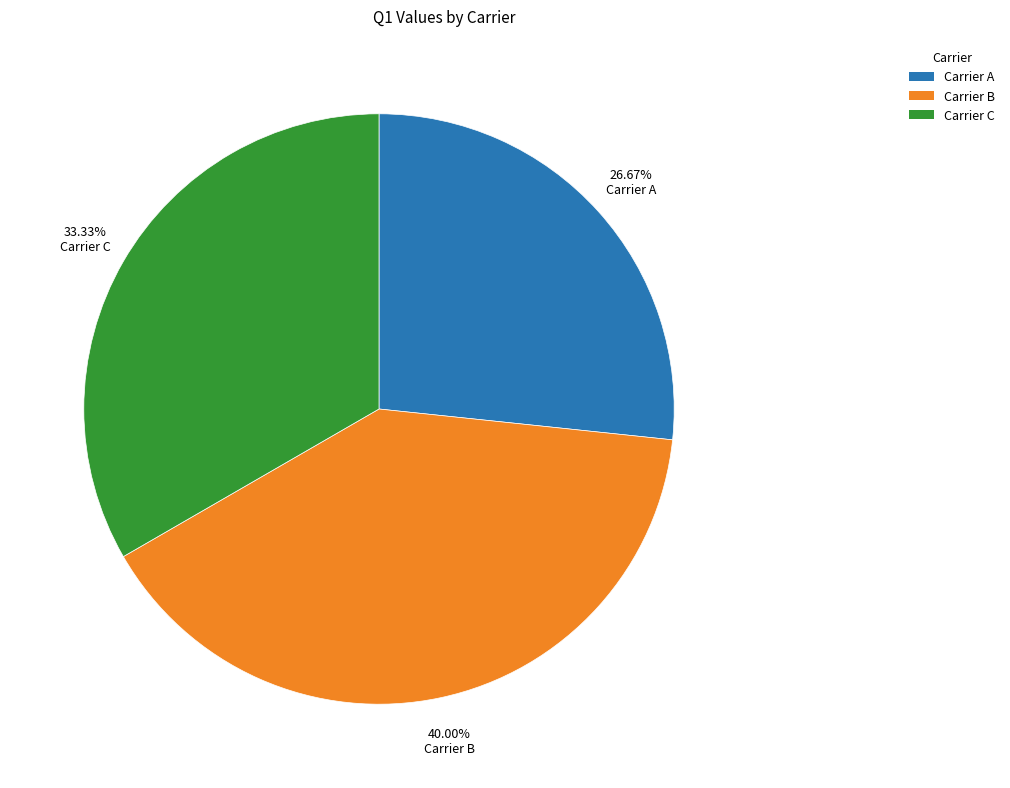

Rank the categories by value from lowest to highest.

Carrier A, Carrier C, Carrier B